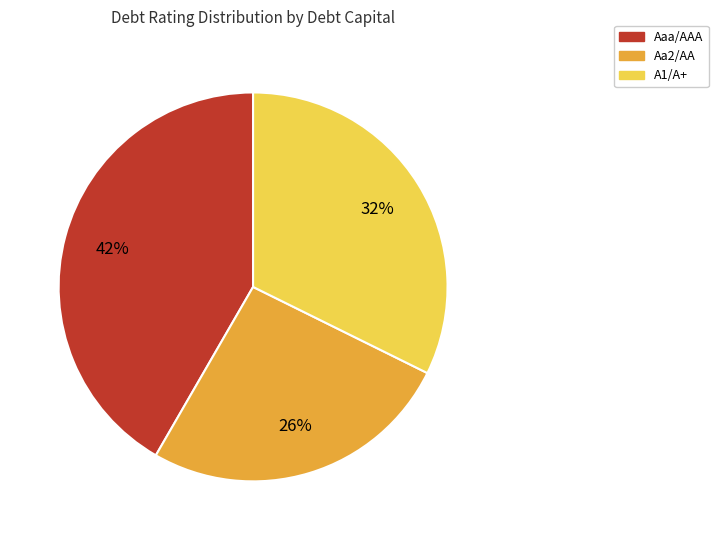

Which category has the smallest portion of the pie?

Aa2/AA